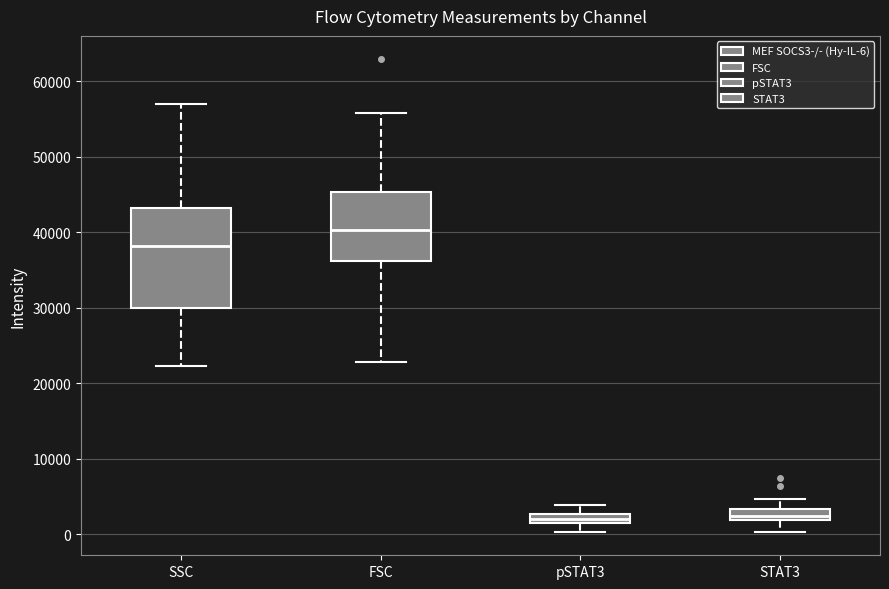

Which box is the tallest, from its lower edge to its upper edge?

SSC